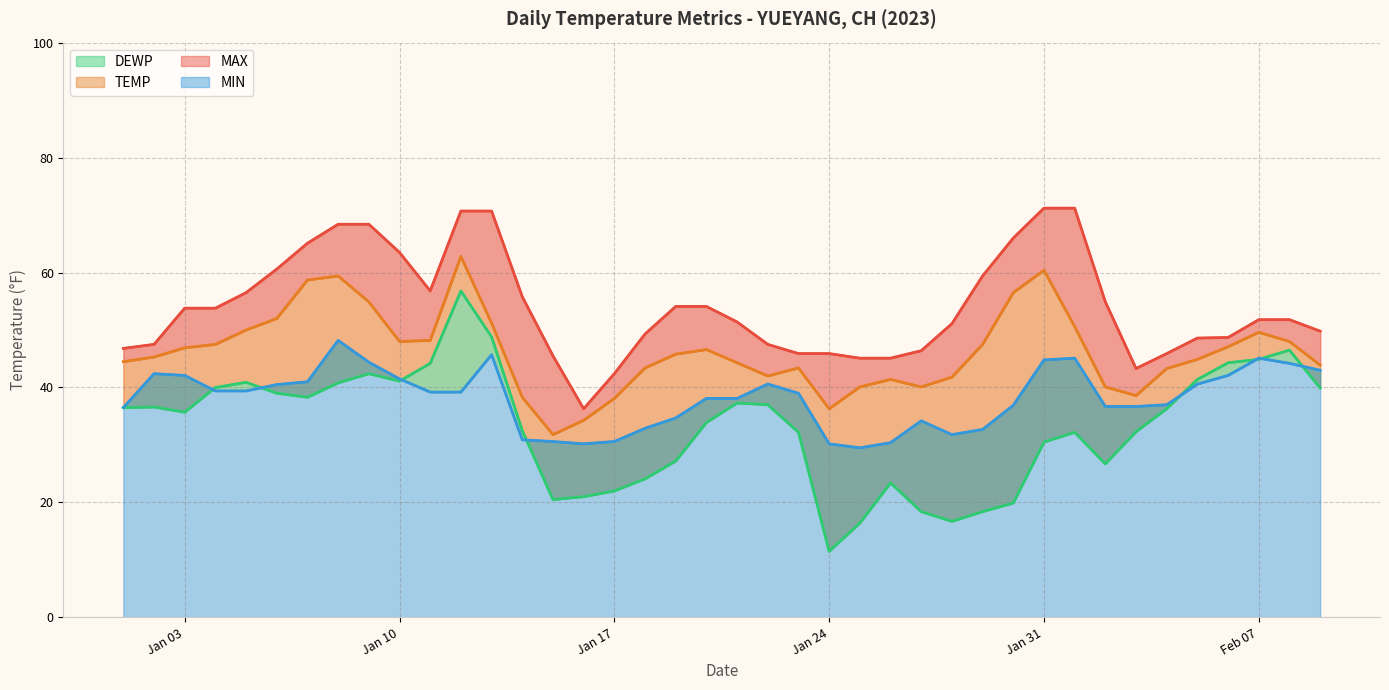

True or false: MIN and DEWP cross at least once.

True